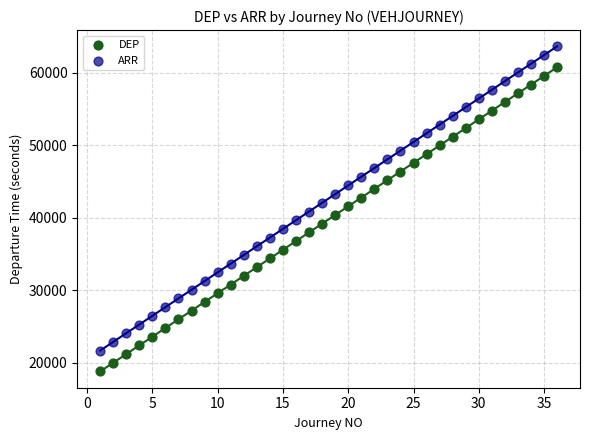

What are all the series names shown in the legend?

DEP, ARR